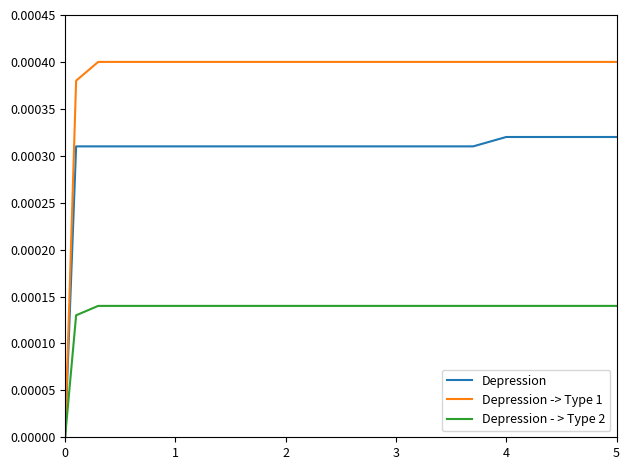

Is this an area chart (filled region under the line)?

No